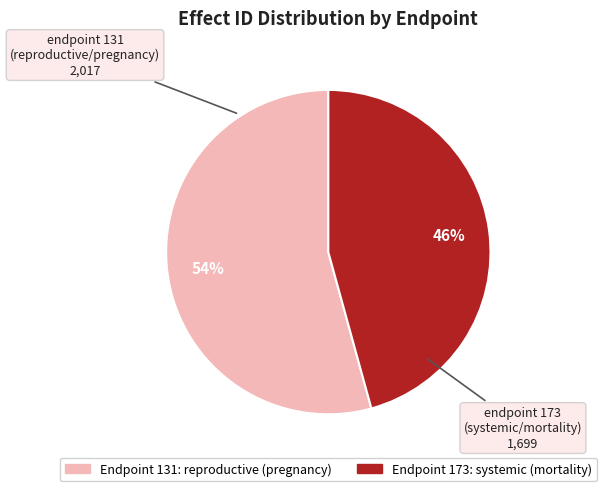

Does any single category account for the majority?

Yes